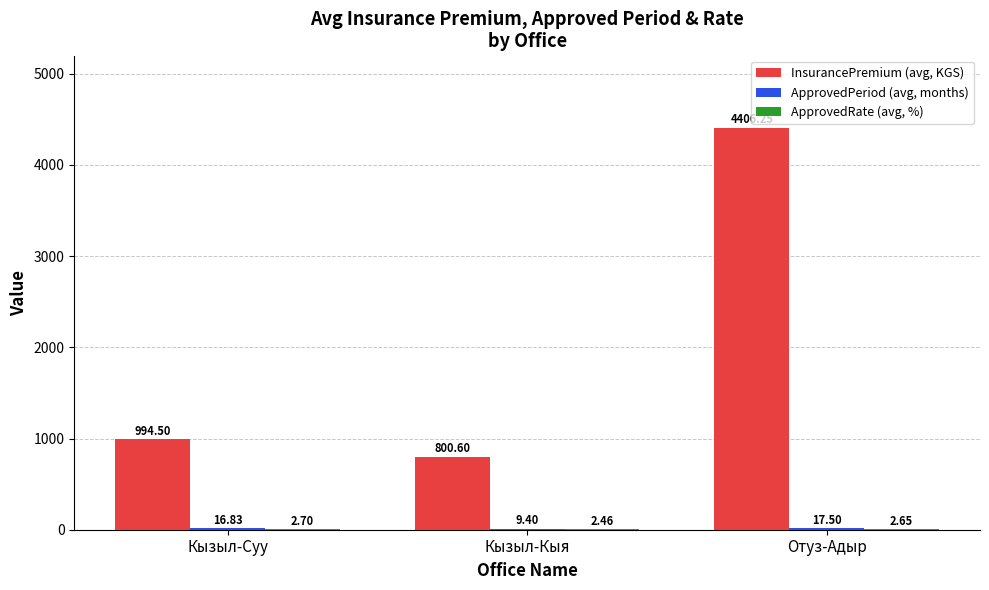

At which category is the sum across all series the highest?

Отуз-Адыр